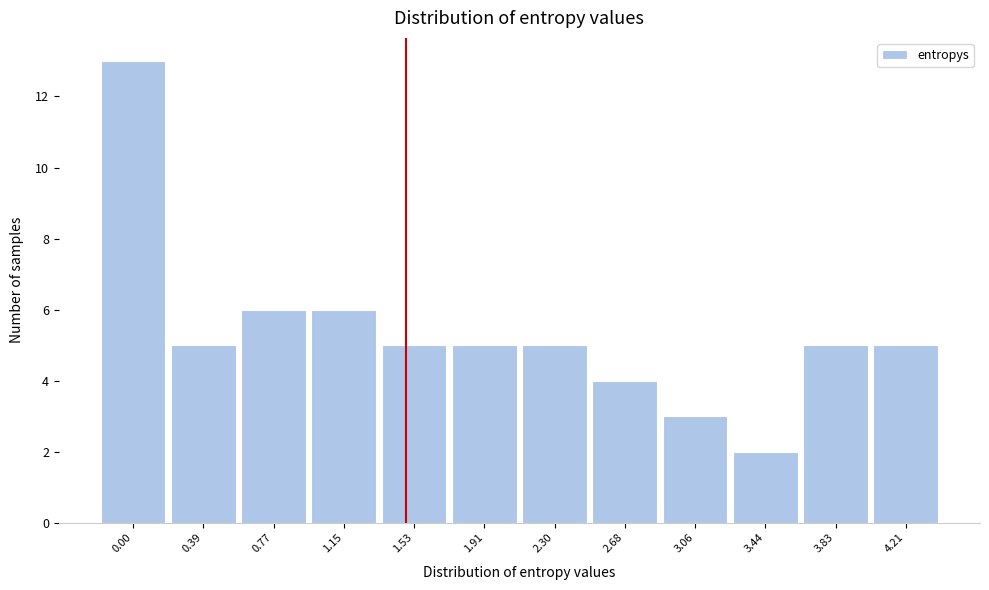

Reading left to right, transcribe all the data shown in this chart.

13	5	6	6	5	5	5	4	3	2	5	5